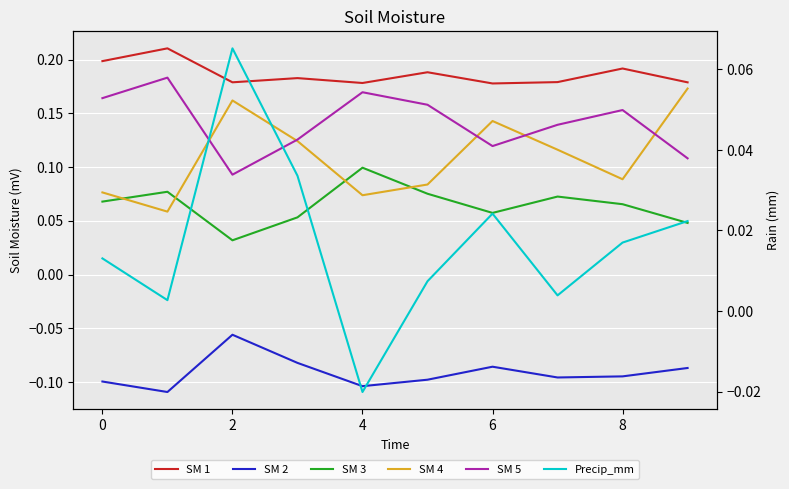

The value of Precip_mm at 8 is 0.0. True or false?

True